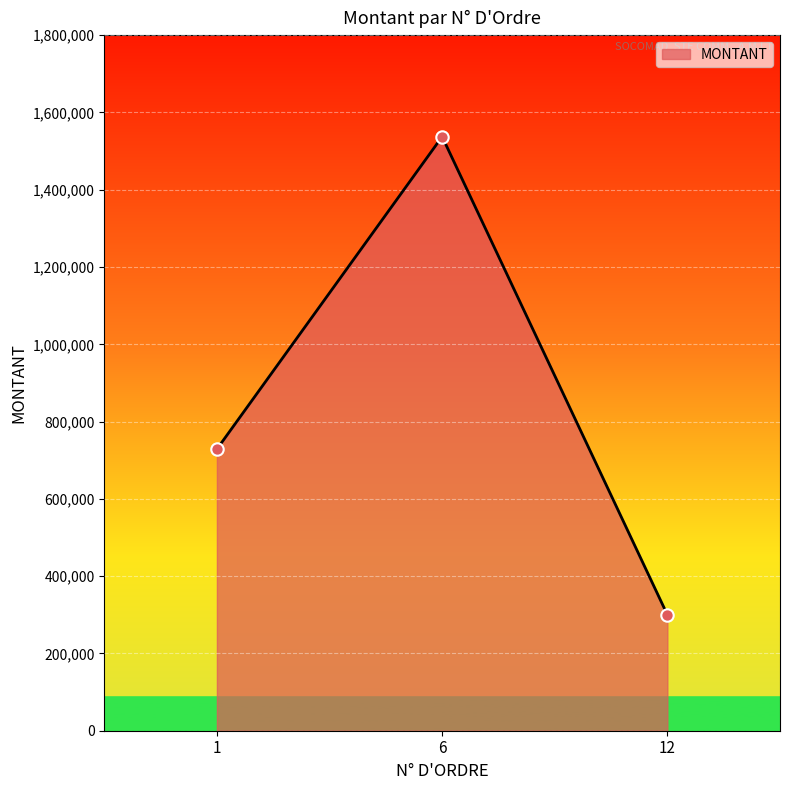

What is the ratio of the value at 1 to the value at 6?

0.5